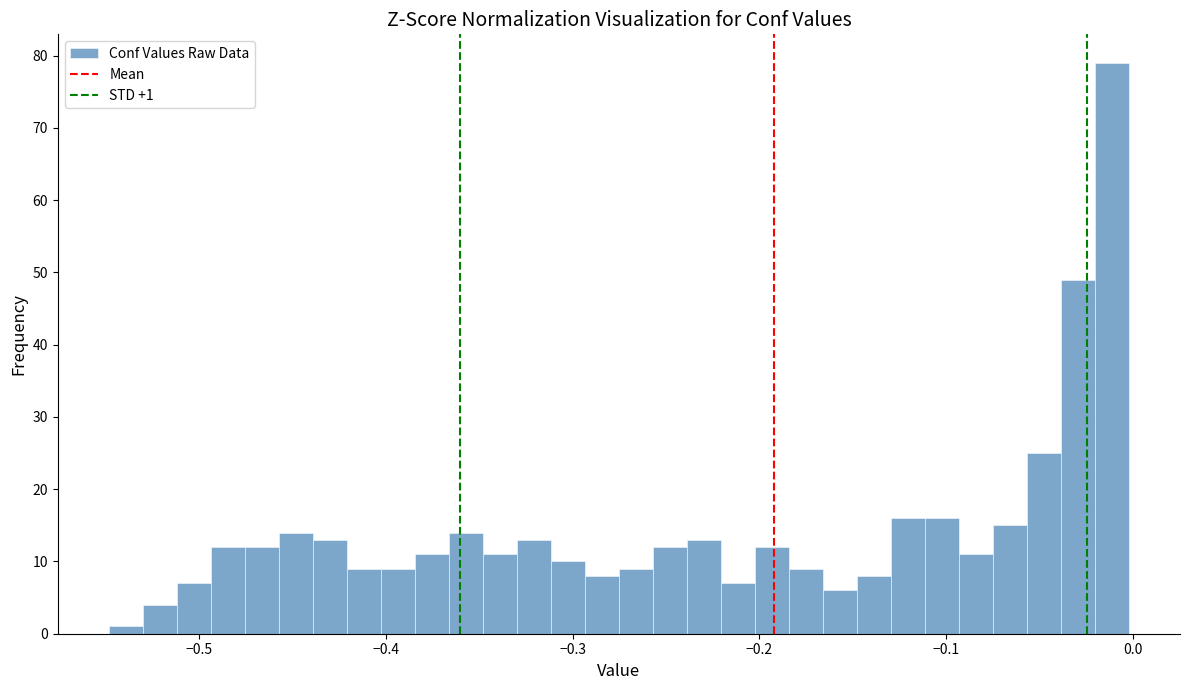

Read against the x-axis, roughly where is the centre of the tallest bar?

-0.01